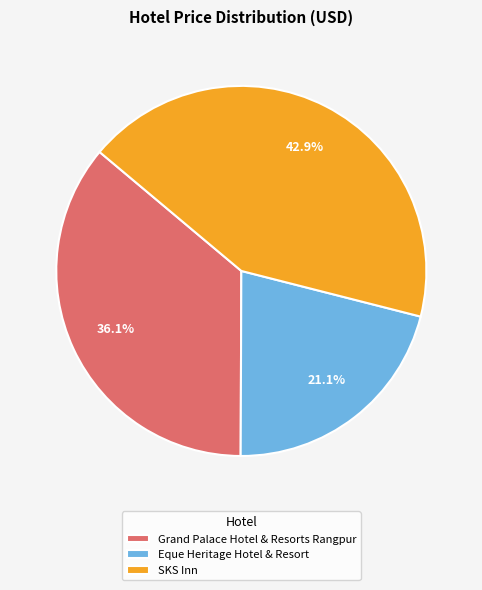

Which slice is the largest?

SKS Inn